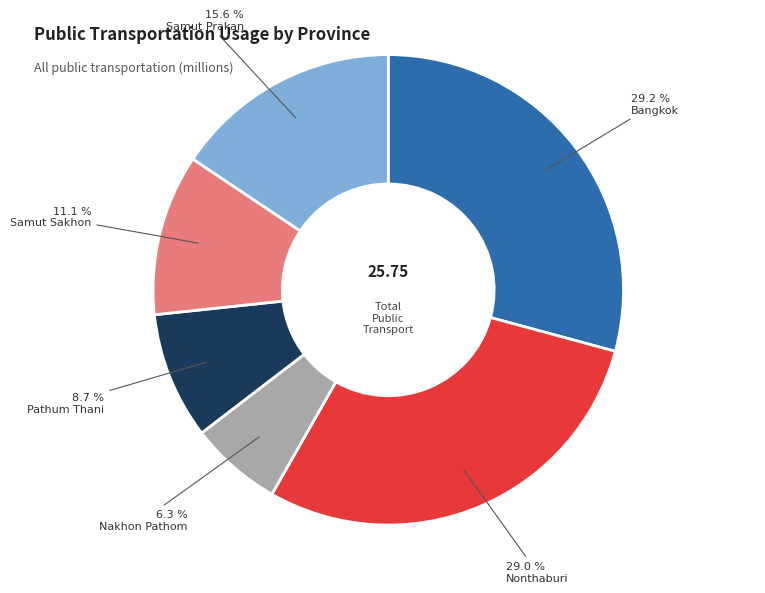

The Samut Sakhon slice represents 11% of the pie. True or false?

True